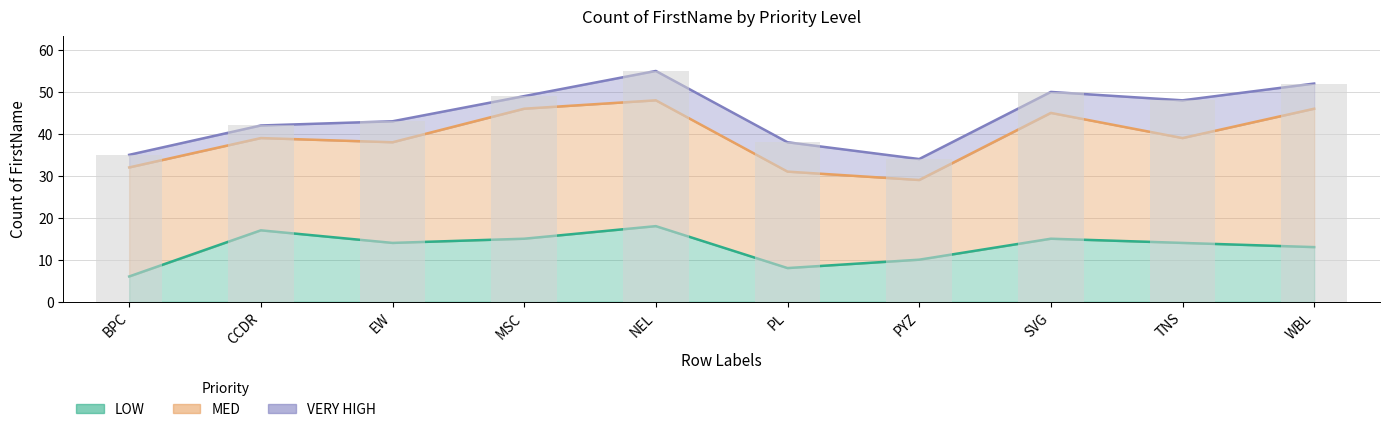

Reading left to right, transcribe all the data shown in this chart.

LOW: 6	17	14	15	18	8	10	15	14	13
MED: 26	22	24	31	30	23	19	30	25	33
VERY HIGH: 3	3	5	3	7	7	5	5	9	6